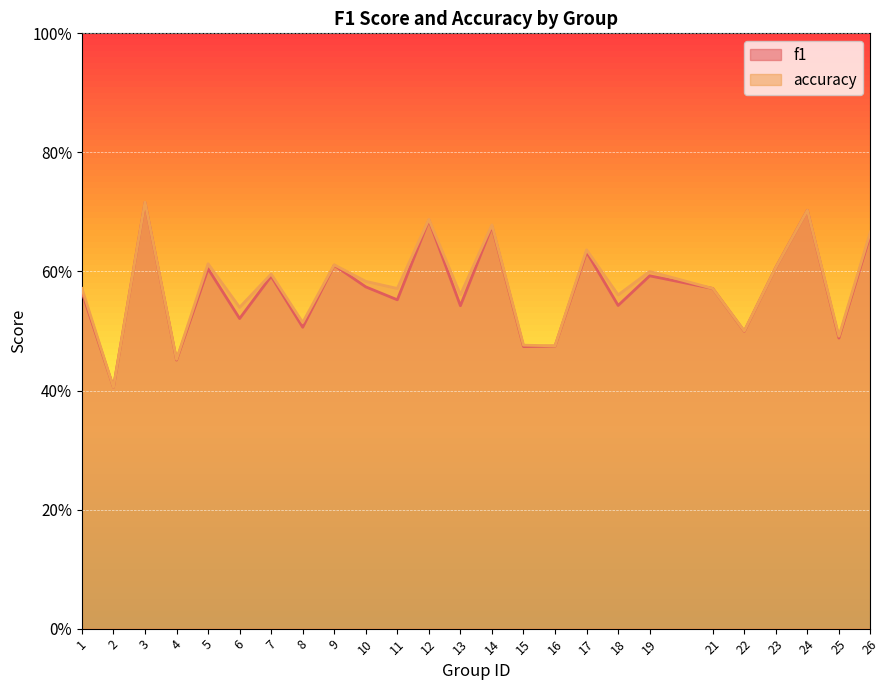

What are all the series names shown in the legend?

f1, accuracy